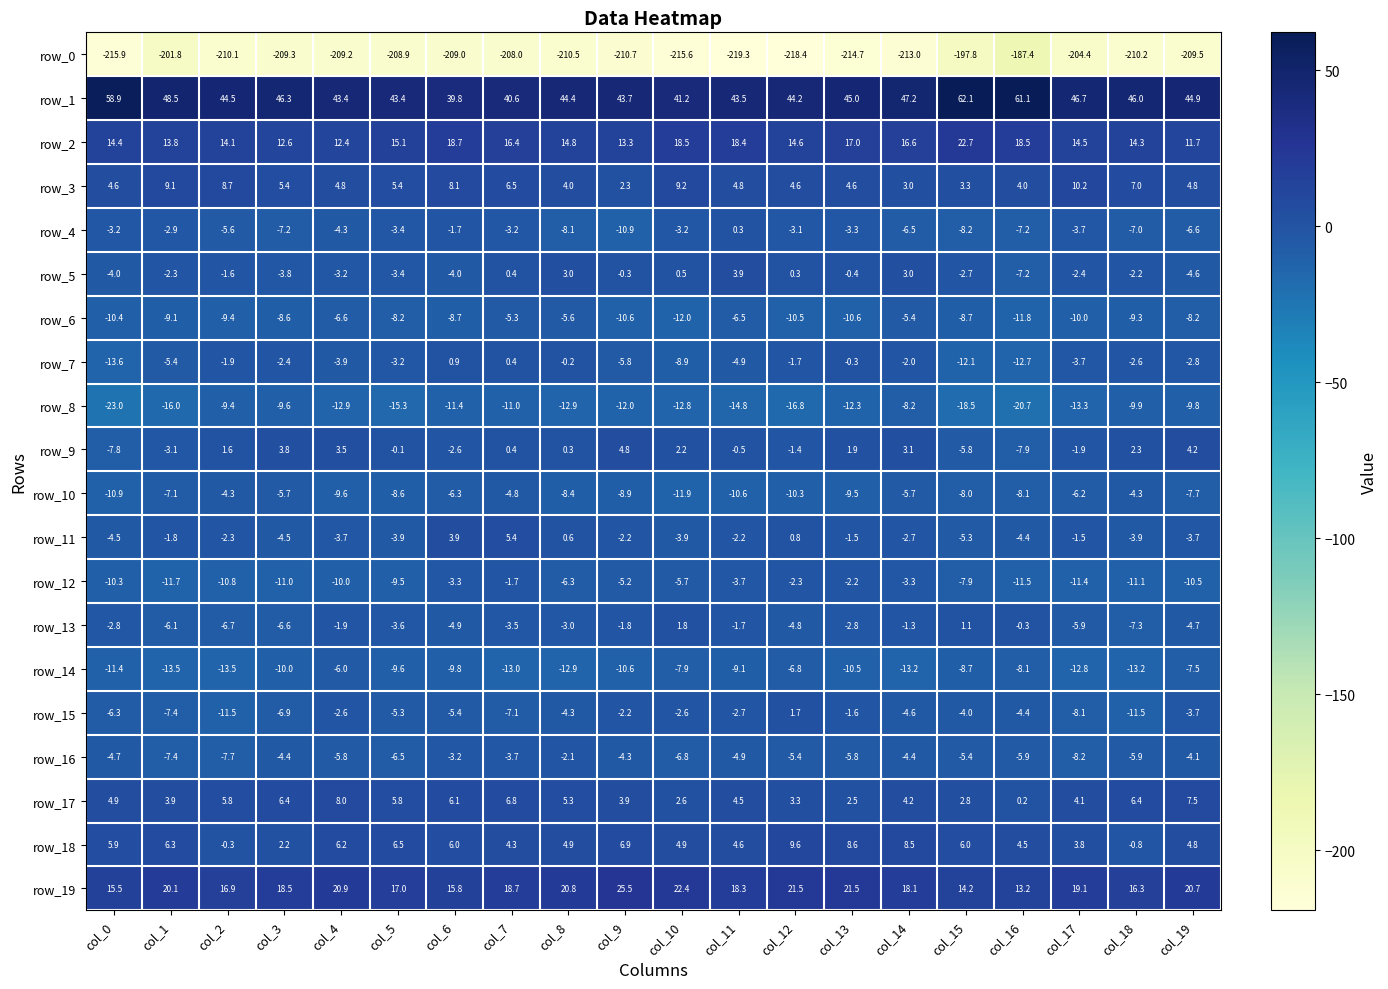

List the series in order of their peak value, lowest first.

row_0, row_8, row_14, row_6, row_10, row_16, row_12, row_4, row_7, row_15, row_13, row_5, row_9, row_11, row_17, row_18, row_3, row_2, row_19, row_1